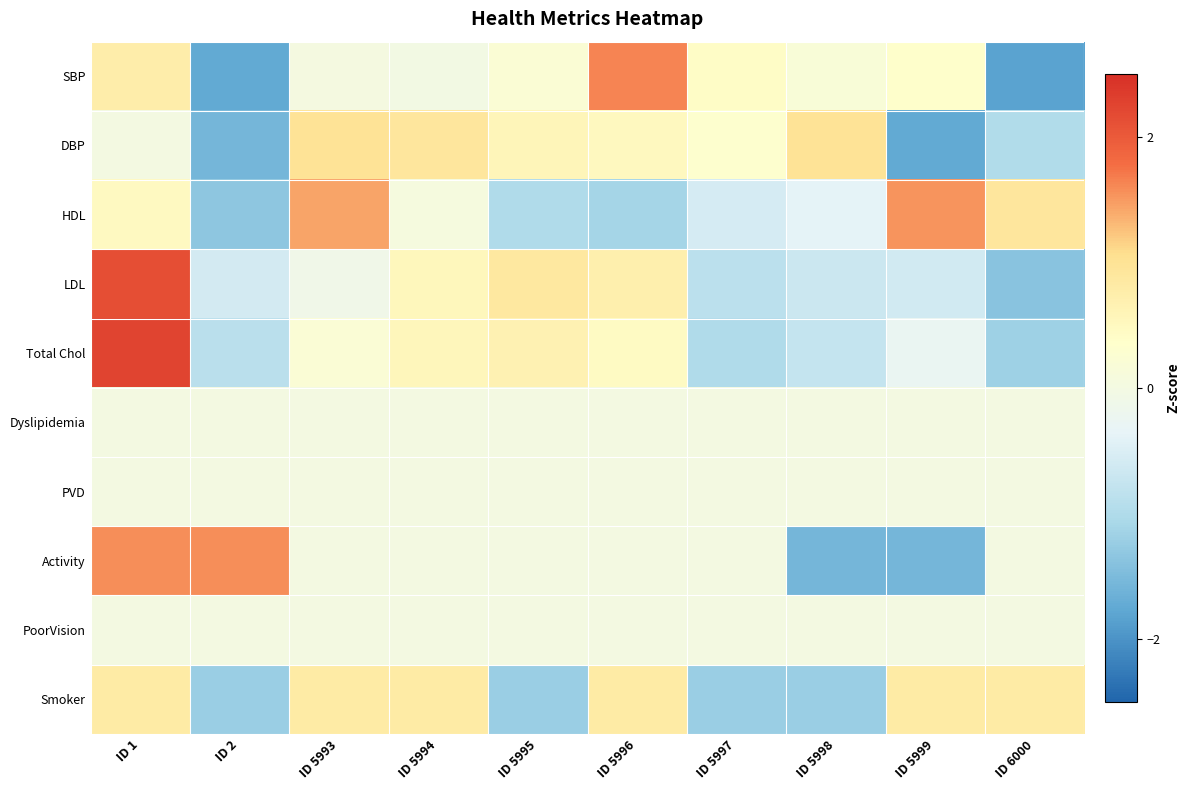

Reading left to right, list all the values displayed in this chart.

SBP: ID 1=0.7	ID 2=-1.8	ID 5993=0.0	ID 5994=-0.0	ID 5995=0.2	ID 5996=1.6	ID 5997=0.4	ID 5998=0.2	ID 5999=0.4	ID 6000=-1.8
DBP: ID 1=0.0	ID 2=-1.6	ID 5993=1.0	ID 5994=0.9	ID 5995=0.6	ID 5996=0.5	ID 5997=0.3	ID 5998=1.0	ID 5999=-1.7	ID 6000=-1.0
HDL: ID 1=0.5	ID 2=-1.3	ID 5993=1.4	ID 5994=0.1	ID 5995=-1.0	ID 5996=-1.1	ID 5997=-0.6	ID 5998=-0.4	ID 5999=1.5	ID 6000=0.9
LDL: ID 1=2.1	ID 2=-0.6	ID 5993=-0.1	ID 5994=0.5	ID 5995=0.9	ID 5996=0.7	ID 5997=-0.9	ID 5998=-0.7	ID 5999=-0.6	ID 6000=-1.4
Total Chol: ID 1=2.3	ID 2=-0.9	ID 5993=0.2	ID 5994=0.6	ID 5995=0.6	ID 5996=0.5	ID 5997=-1.0	ID 5998=-0.8	ID 5999=-0.3	ID 6000=-1.2
Dyslipidemia: ID 1=0.0	ID 2=0.0	ID 5993=0.0	ID 5994=0.0	ID 5995=0.0	ID 5996=0.0	ID 5997=0.0	ID 5998=0.0	ID 5999=0.0	ID 6000=0.0
PVD: ID 1=0.0	ID 2=0.0	ID 5993=0.0	ID 5994=0.0	ID 5995=0.0	ID 5996=0.0	ID 5997=0.0	ID 5998=0.0	ID 5999=0.0	ID 6000=0.0
Activity: ID 1=1.6	ID 2=1.6	ID 5993=0.0	ID 5994=0.0	ID 5995=0.0	ID 5996=0.0	ID 5997=0.0	ID 5998=-1.6	ID 5999=-1.6	ID 6000=0.0
PoorVision: ID 1=0.0	ID 2=0.0	ID 5993=0.0	ID 5994=0.0	ID 5995=0.0	ID 5996=0.0	ID 5997=0.0	ID 5998=0.0	ID 5999=0.0	ID 6000=0.0
Smoker: ID 1=0.8	ID 2=-1.2	ID 5993=0.8	ID 5994=0.8	ID 5995=-1.2	ID 5996=0.8	ID 5997=-1.2	ID 5998=-1.2	ID 5999=0.8	ID 6000=0.8